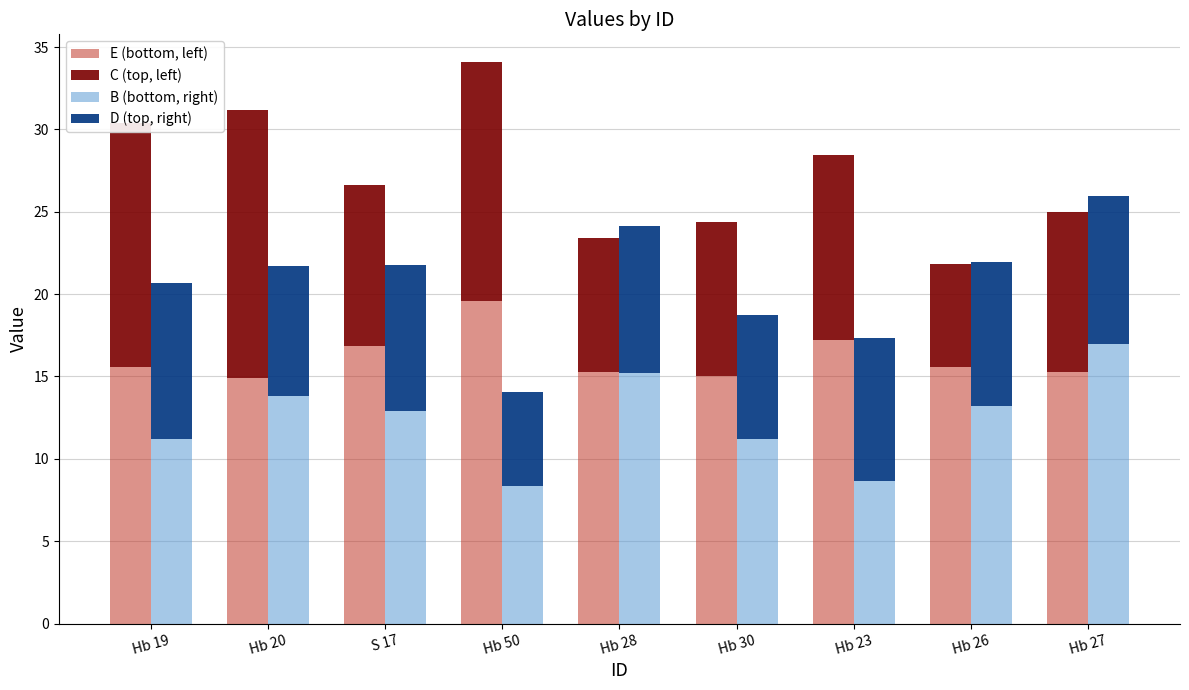

List the series in order of their overall mean, lowest first.

D (top), C (top), B (bottom), E (bottom)